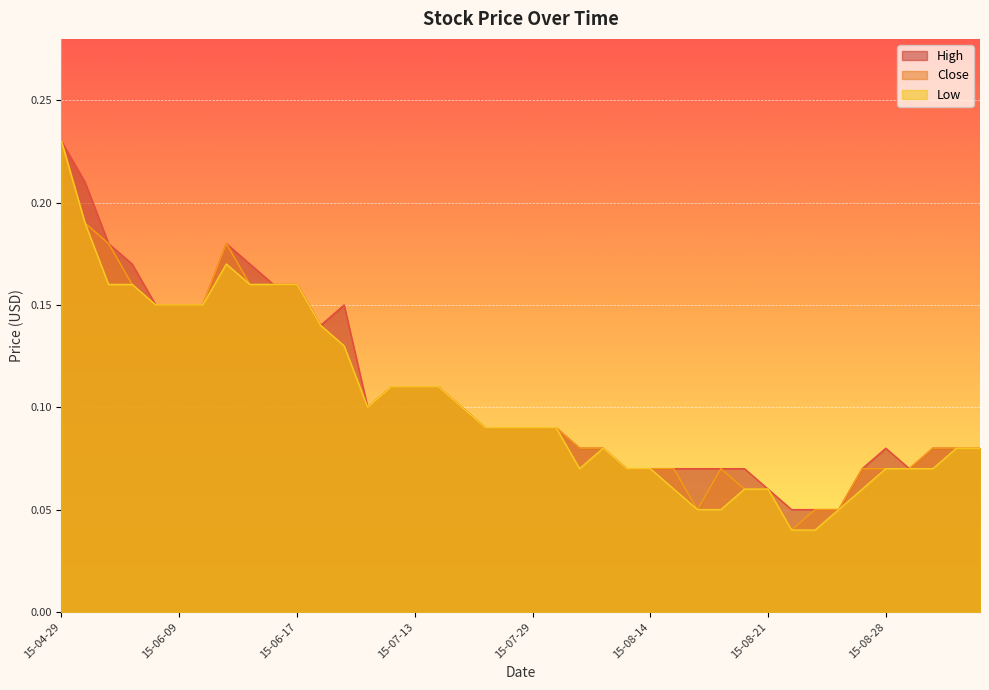

What is the total value across all series at 2015-06-30?

0.4